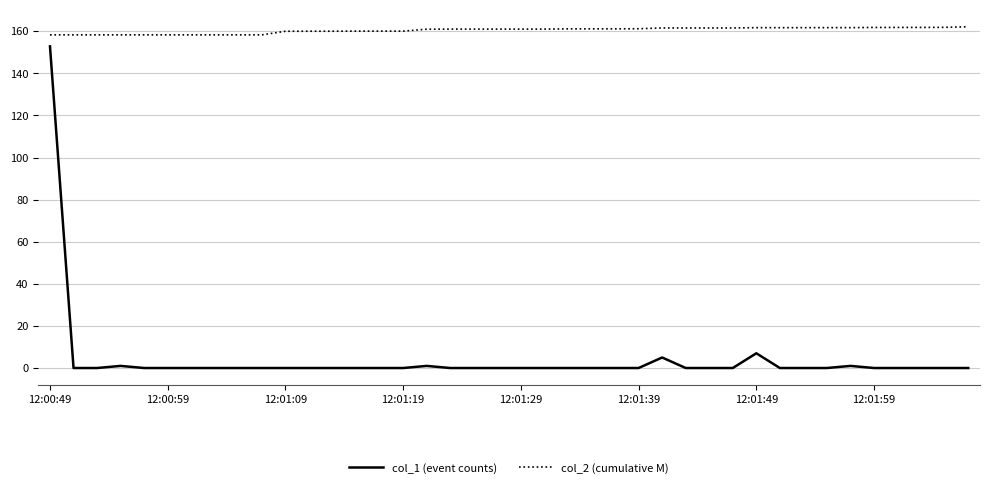

What is the lowest value of the col_2 (cumulative M) series?

158.3